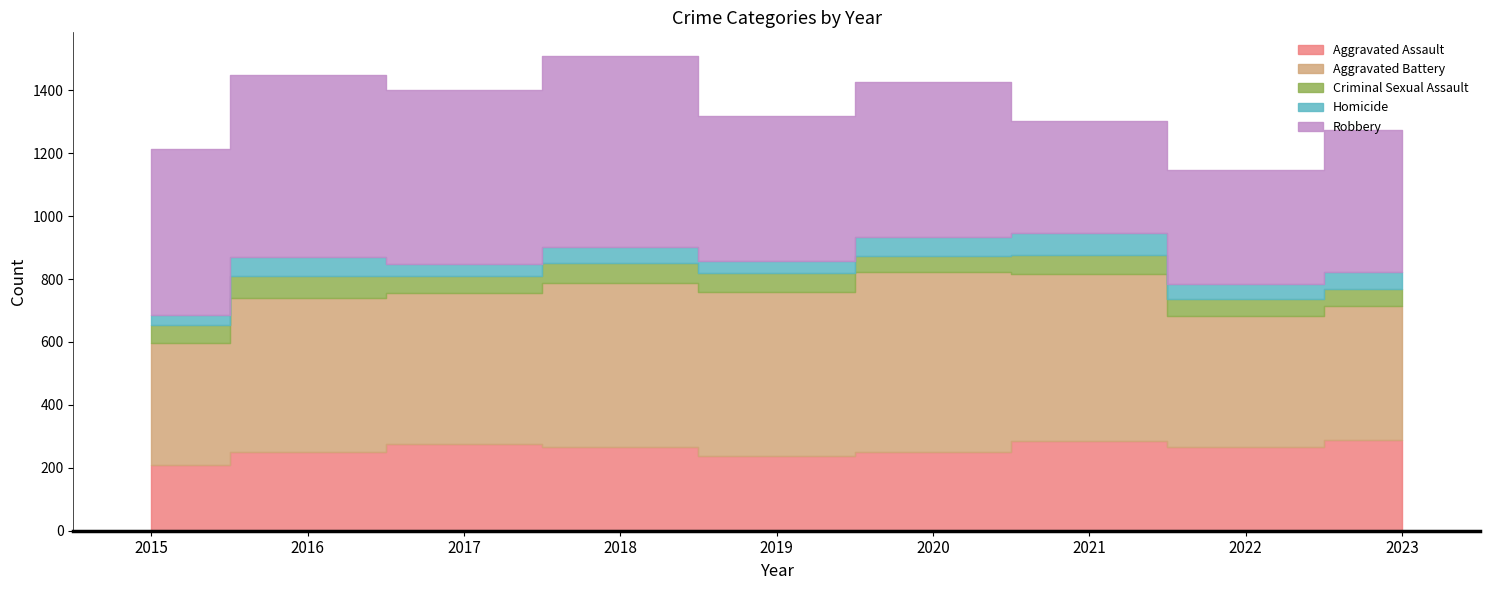

What are all the series names shown in the legend?

Aggravated Assault, Aggravated Battery, Criminal Sexual Assault, Homicide, Robbery